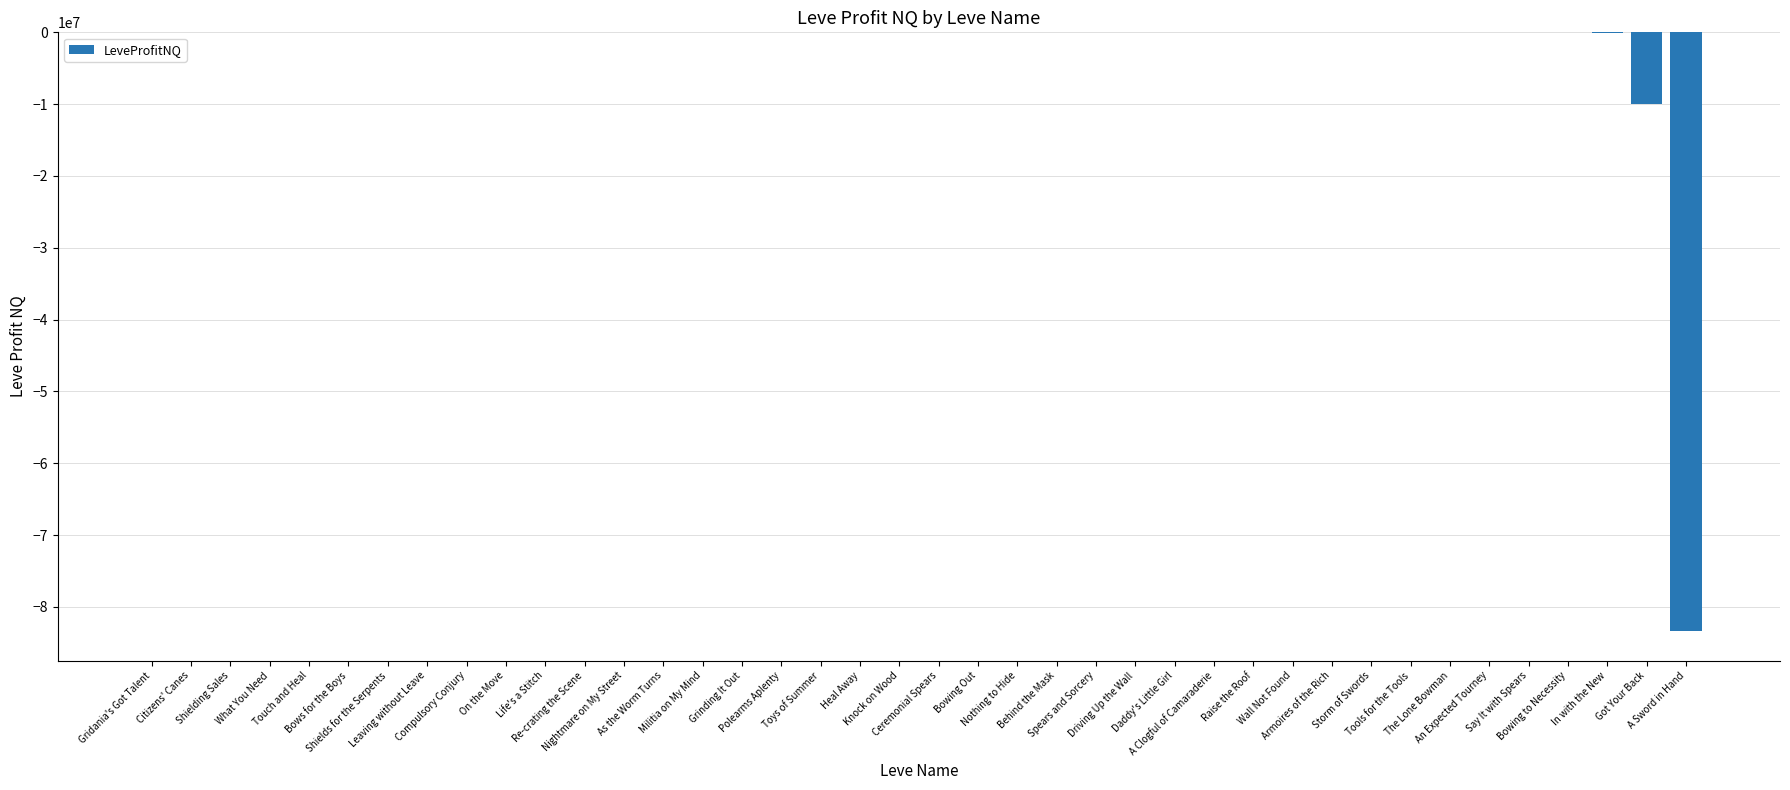

Which category has the highest value across all series?

Gridania's Got Talent